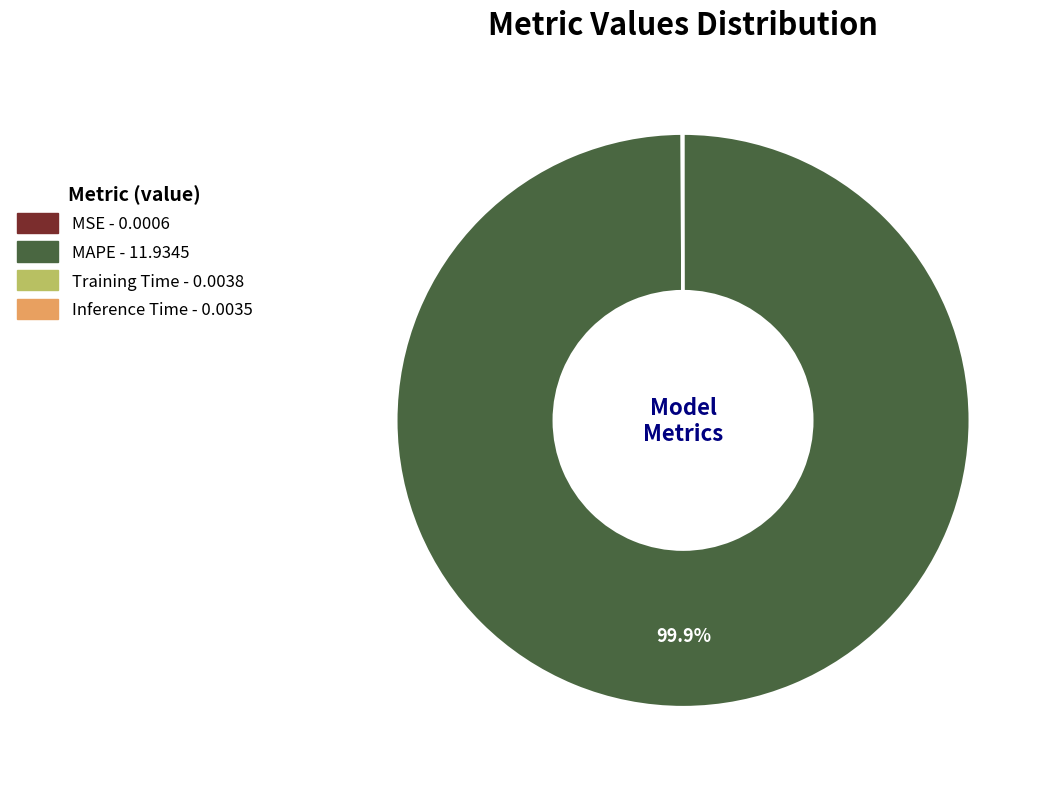

Which category has the biggest portion of the pie?

MAPE